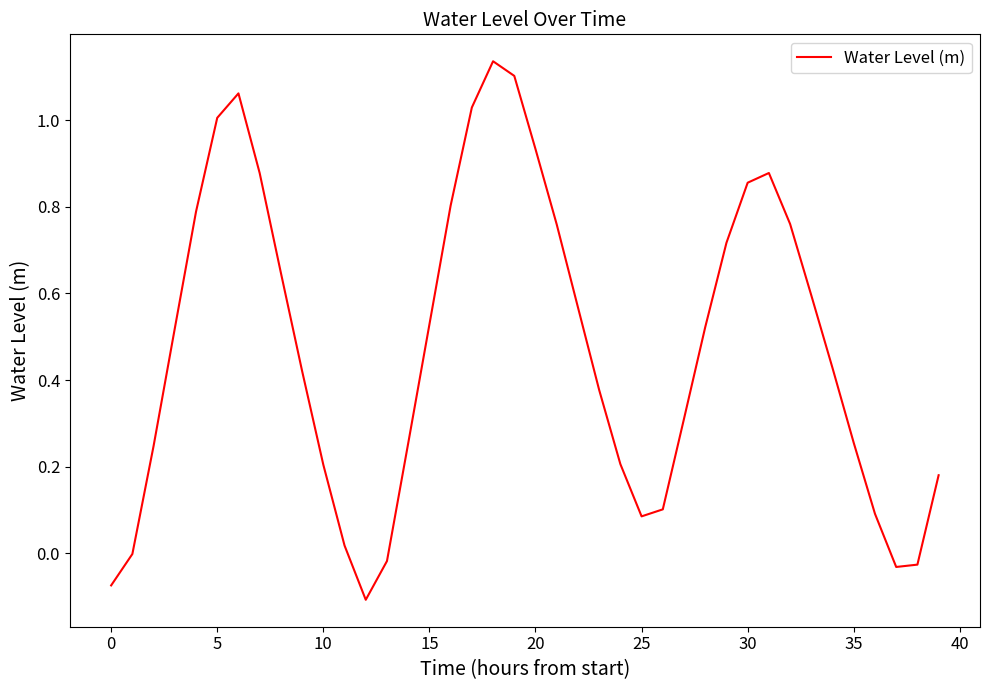

What is the sum of all values?

19.0